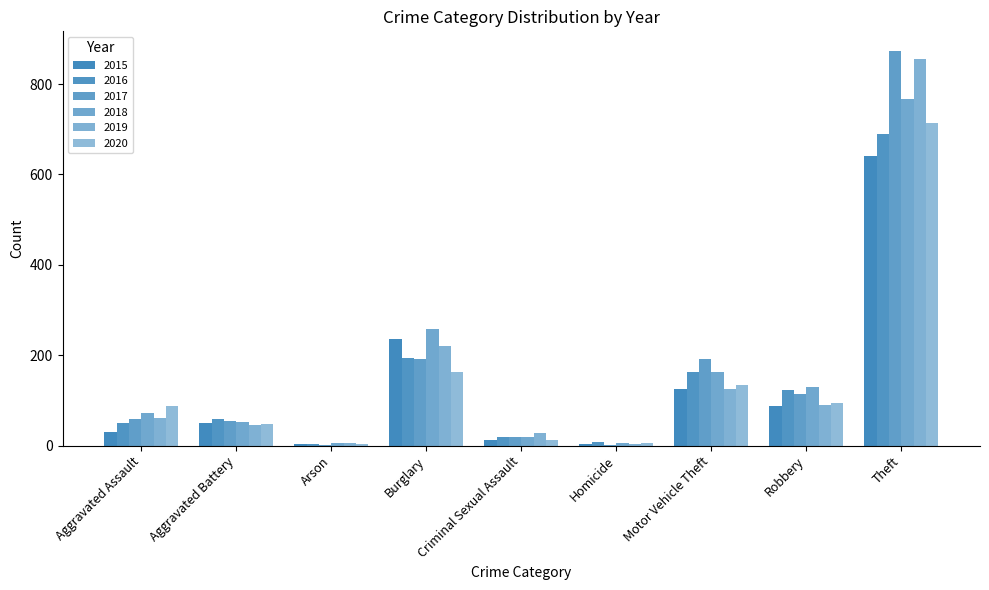

The 2018 series shows 72 at Aggravated Assault. True or false?

True